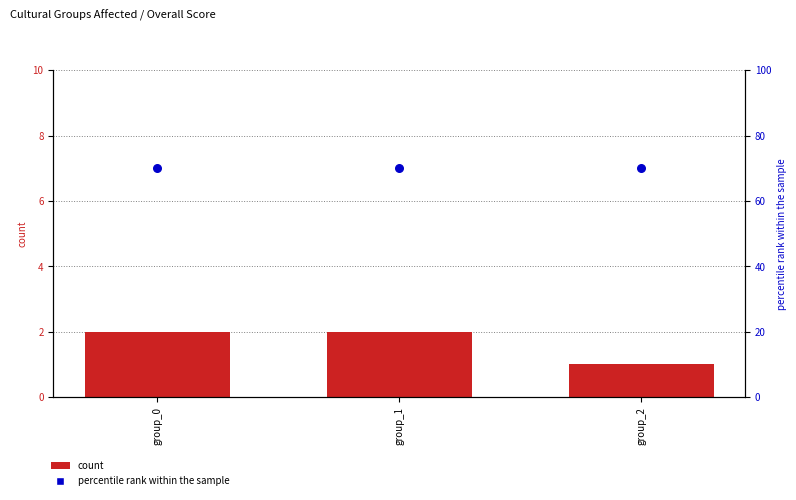

Which series has the largest total across all categories?

percentile rank within the sample